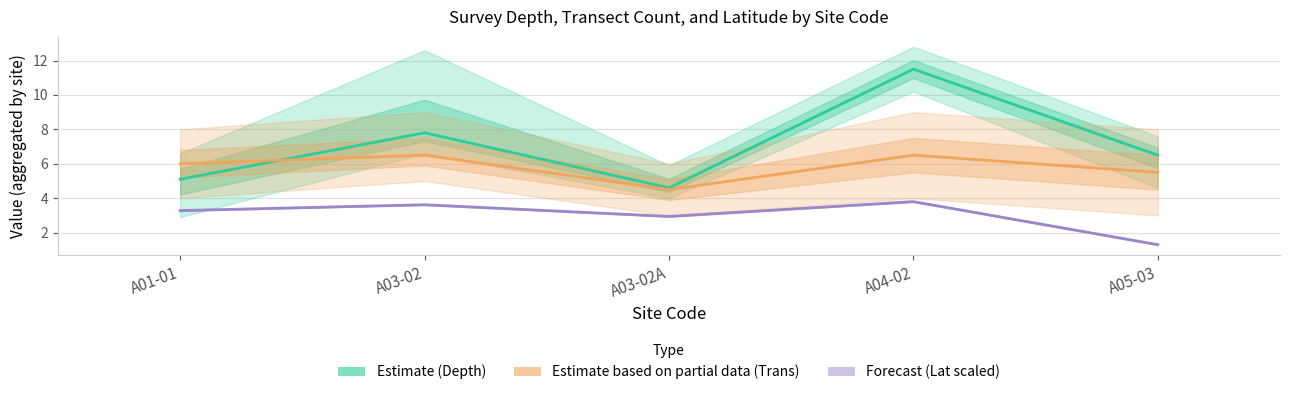

How many distinct data groups are displayed?

3